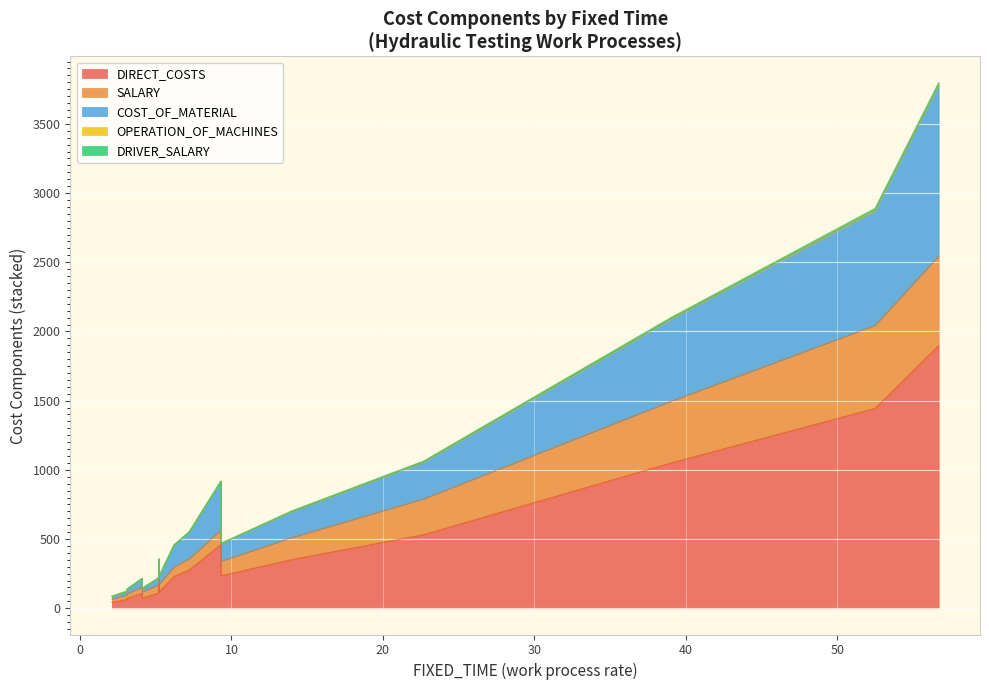

True or false: OPERATION_OF_MACHINES and COST_OF_MATERIAL cross at least once.

False